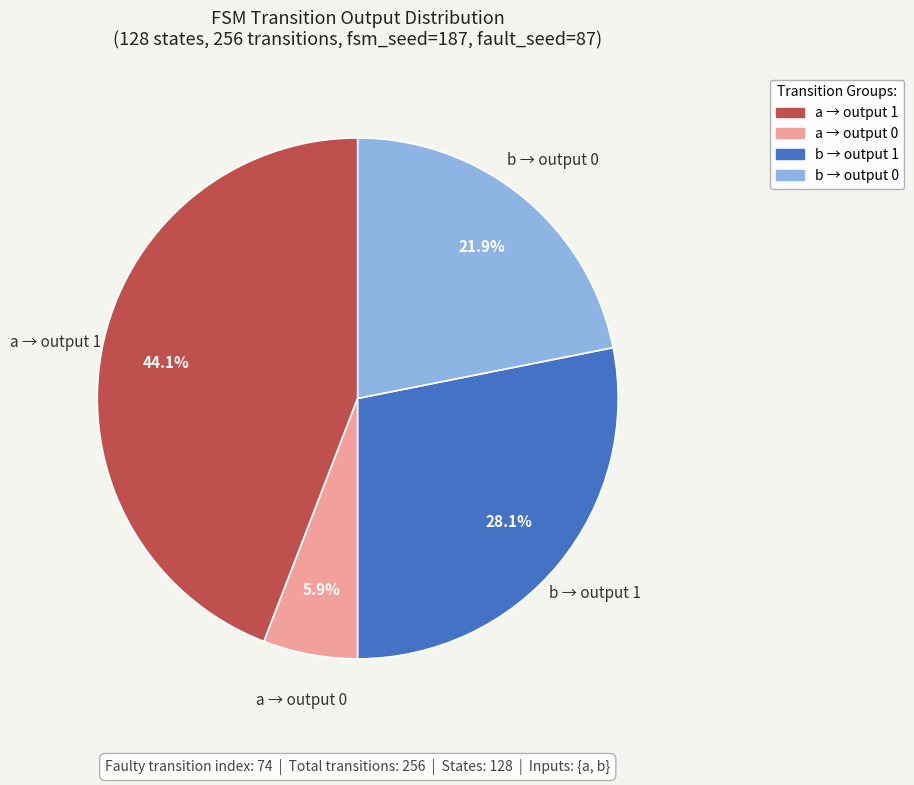

Approximately how many times larger is the value at b → output 1 compared to b → output 0?

1.3